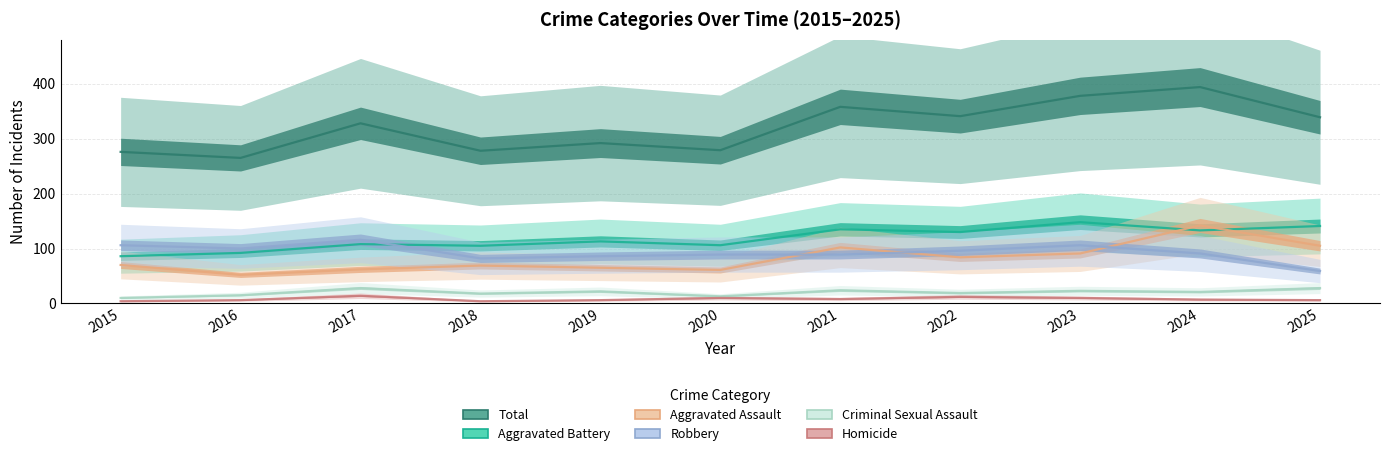

What is the minimum value shown in the chart?

4